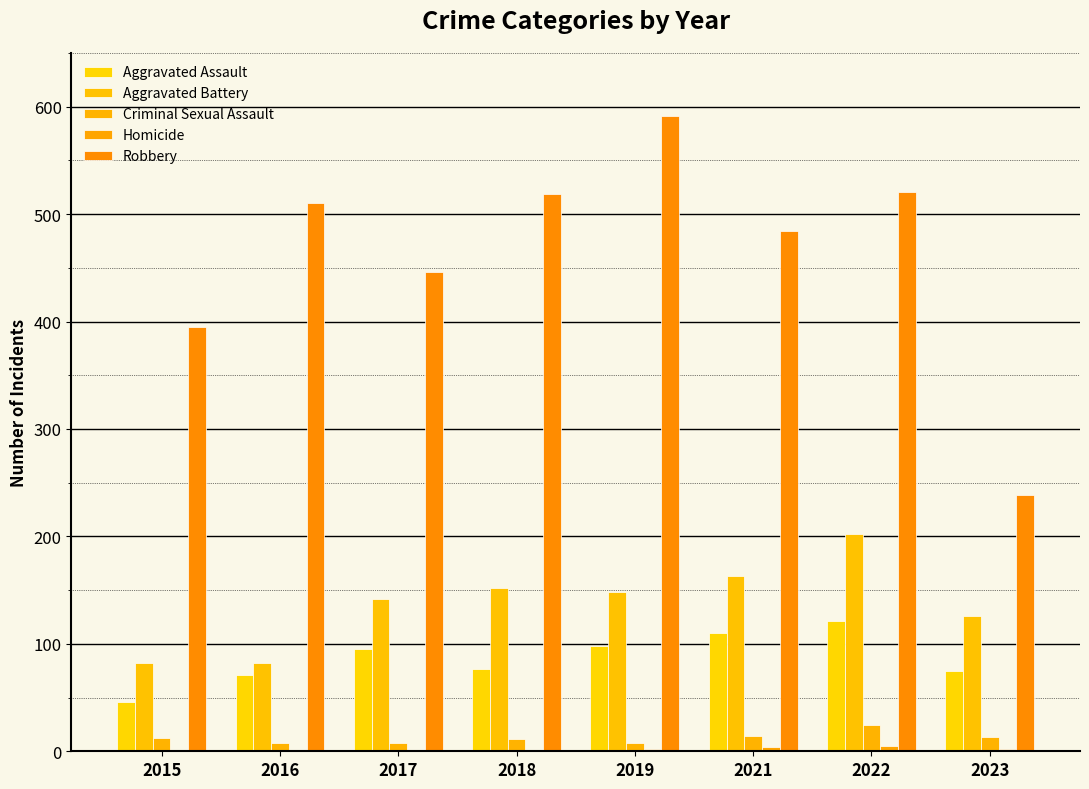

Reading left to right, what are all the values shown in this chart?

Aggravated Assault: 46	71	95	77	98	110	121	75
Aggravated Battery: 82	82	142	152	148	163	202	126
Criminal Sexual Assault: 12	8	8	11	8	14	24	13
Homicide: 0	1	1	1	2	4	5	2
Robbery: 395	510	446	519	591	484	521	239